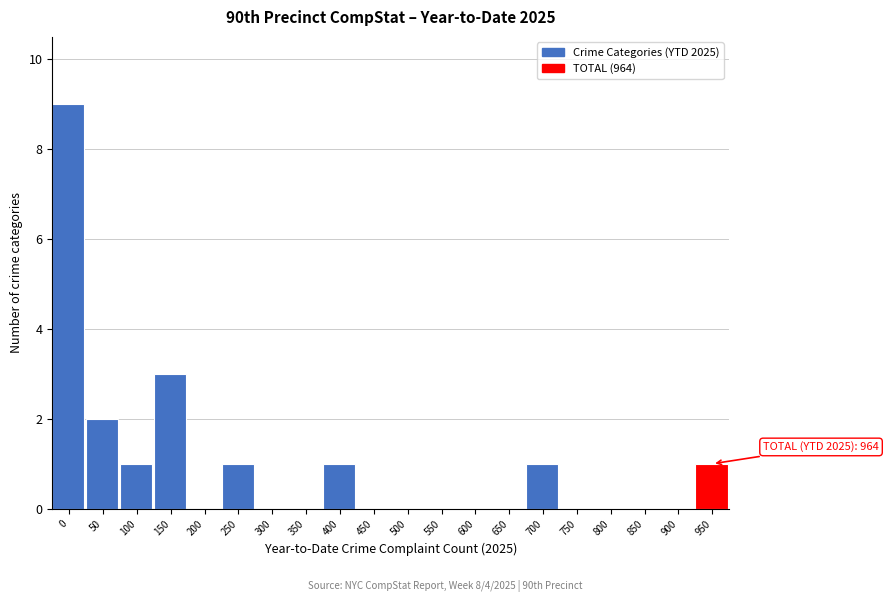

Reading right to left, list all the values displayed in this chart.

950=1	900=0	850=0	800=0	750=0	700=1	650=0	600=0	550=0	500=0	450=0	400=1	350=0	300=0	250=1	200=0	150=3	100=1	50=2	0=9